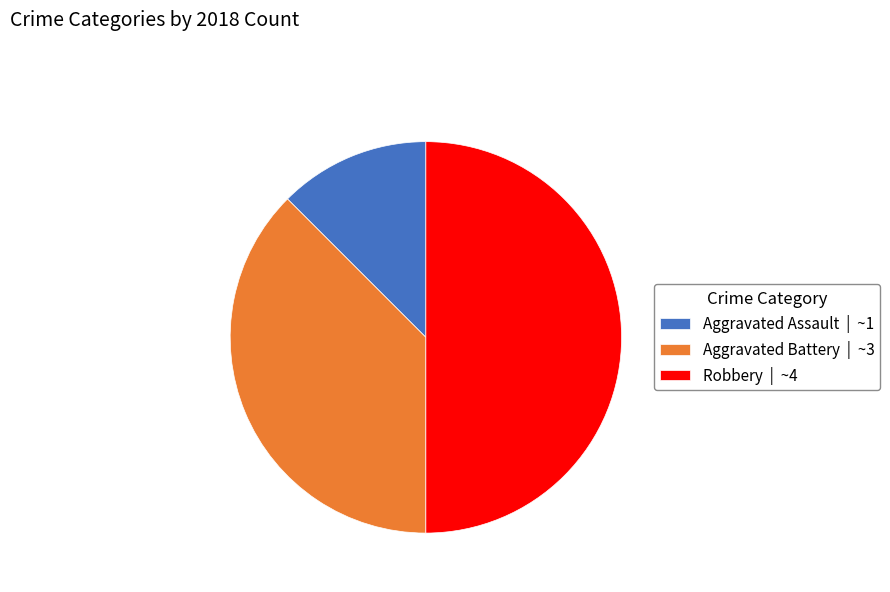

True or false: Aggravated Battery | ~3 accounts for 38% of the total.

True